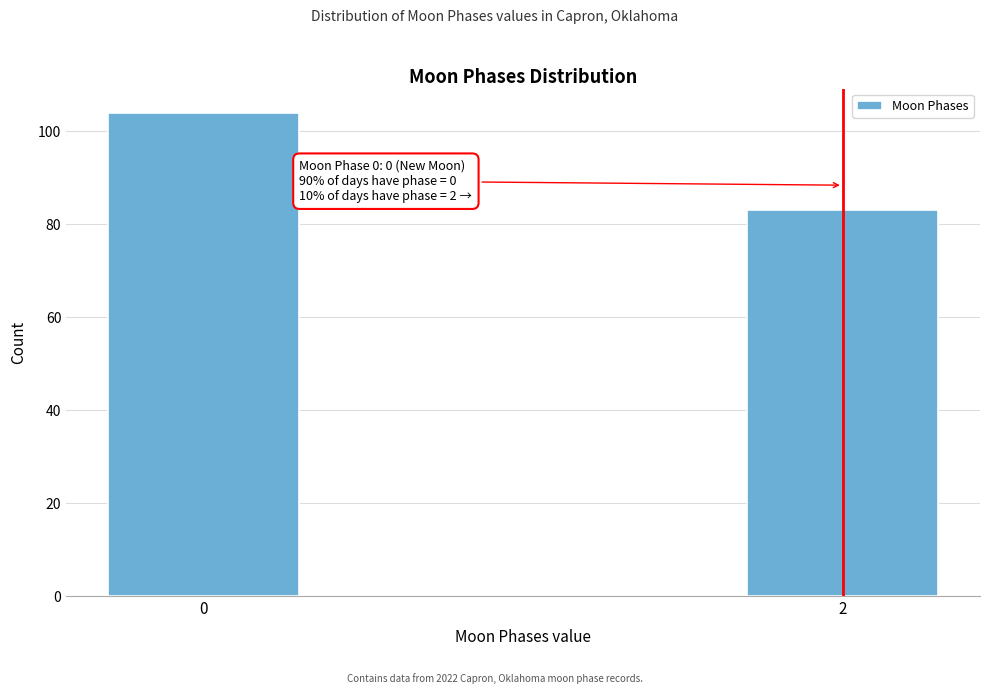

Reading left to right, list all the values displayed in this chart.

104	83